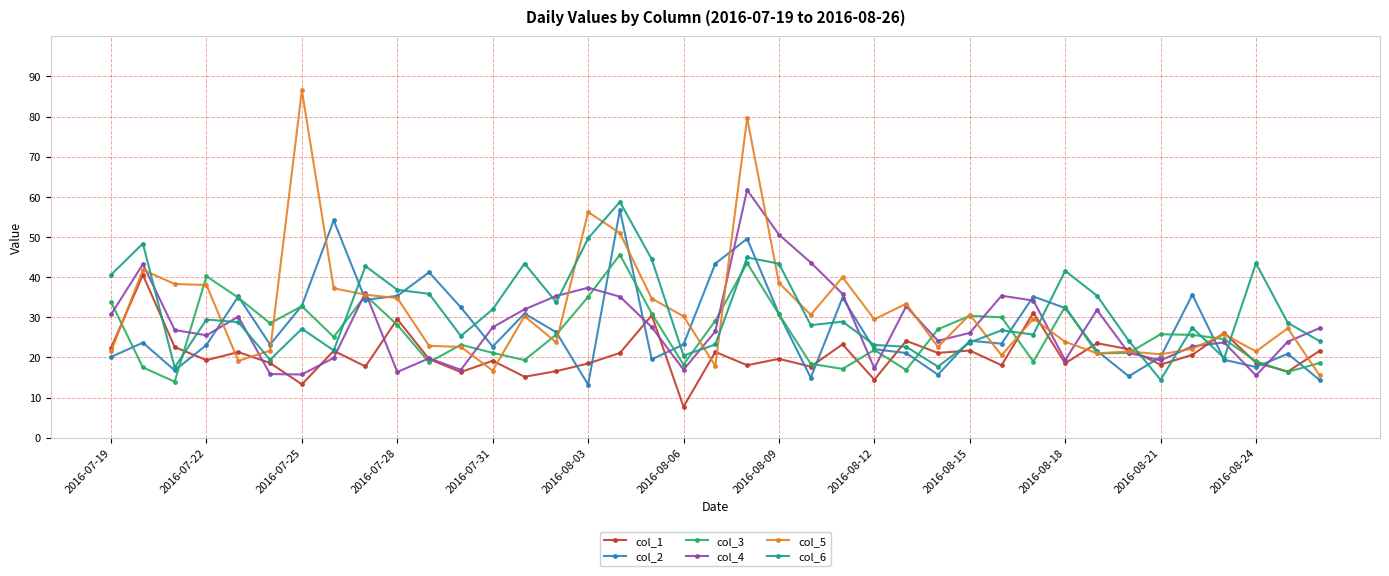

What is the smallest value displayed?

7.7